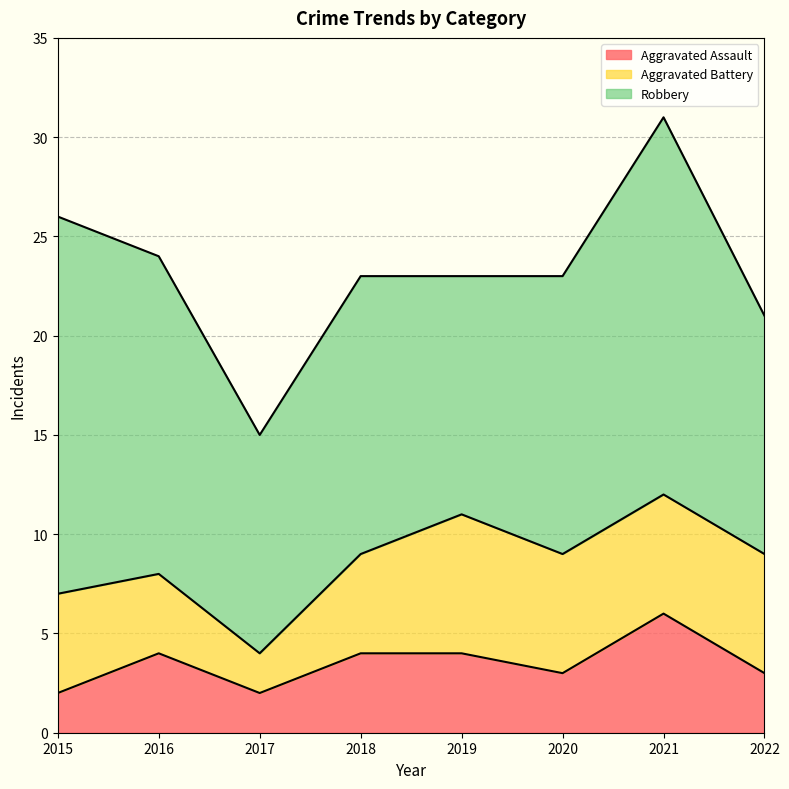

What is the average value of the Aggravated Assault series?

4